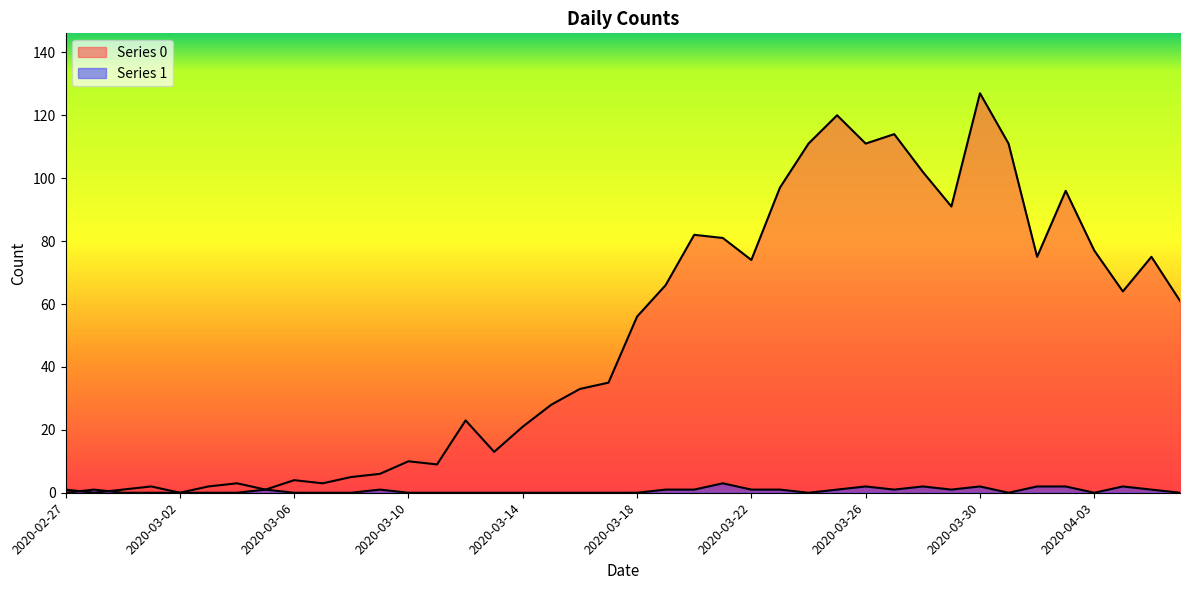

True or false: Series 0 and Series 1 intersect in this chart.

True